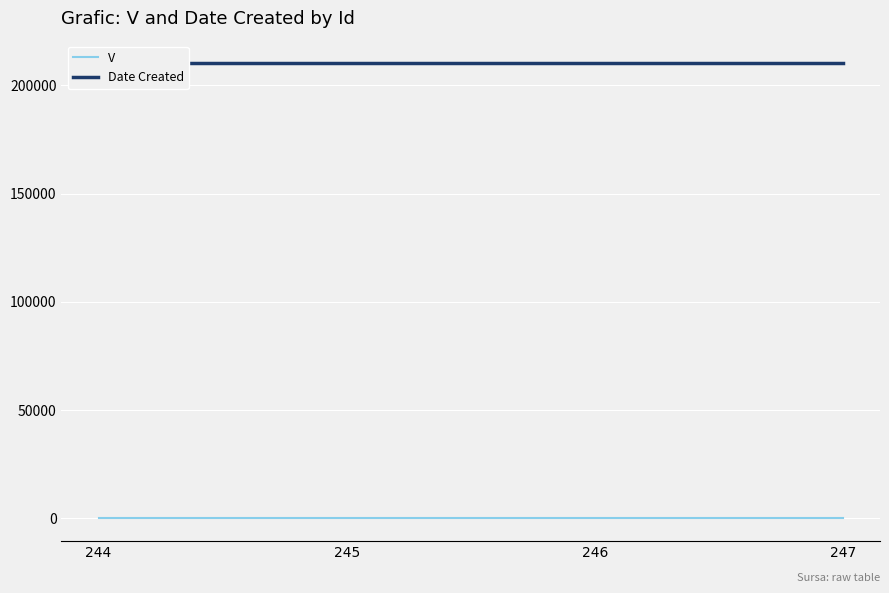

What are all the series names shown in the legend?

V, Date Created